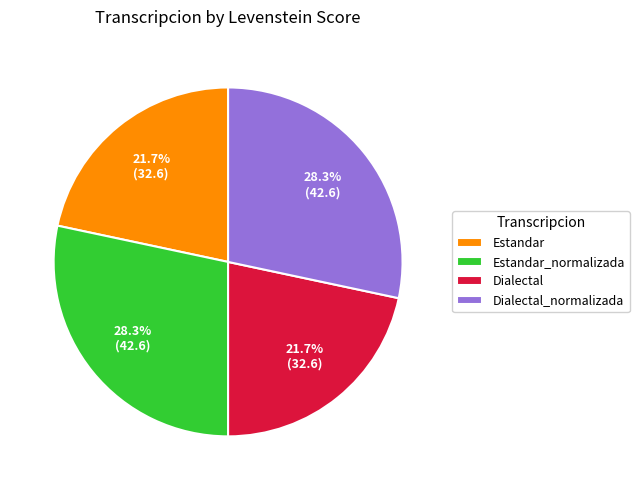

To the nearest percent, what portion does Dialectal represent?

22%